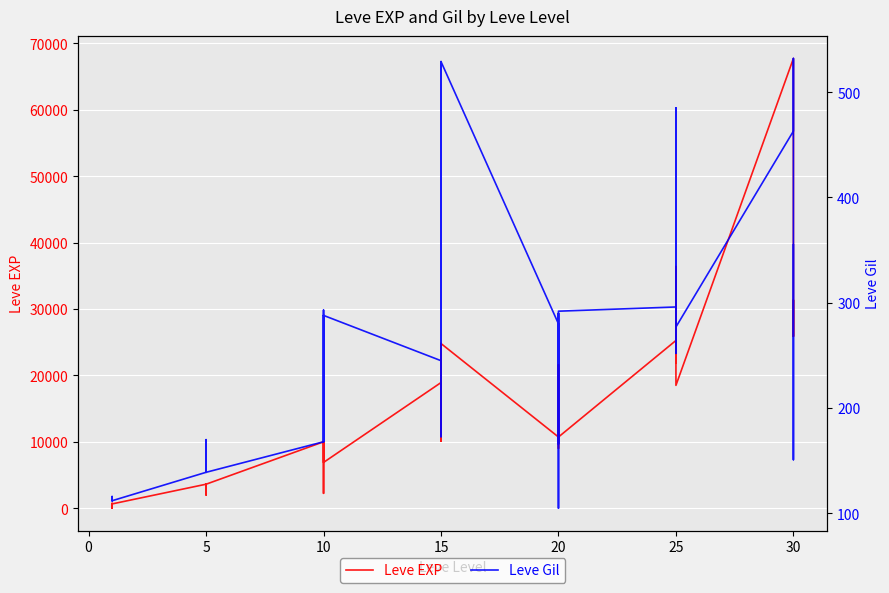

At 20, list the series in order from smallest to largest.

Leve Gil, Leve EXP